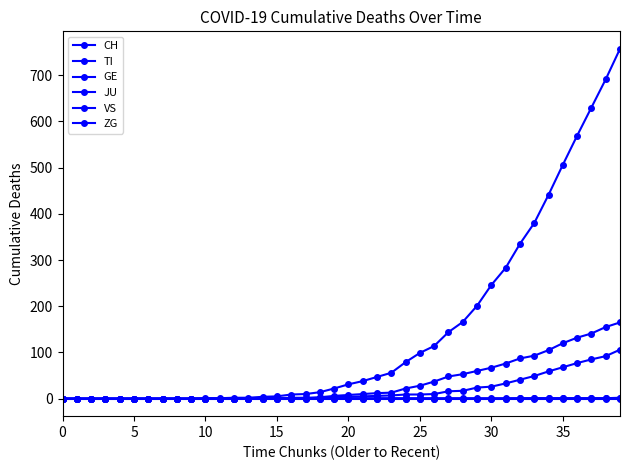

Does the chart have visible grid lines?

No